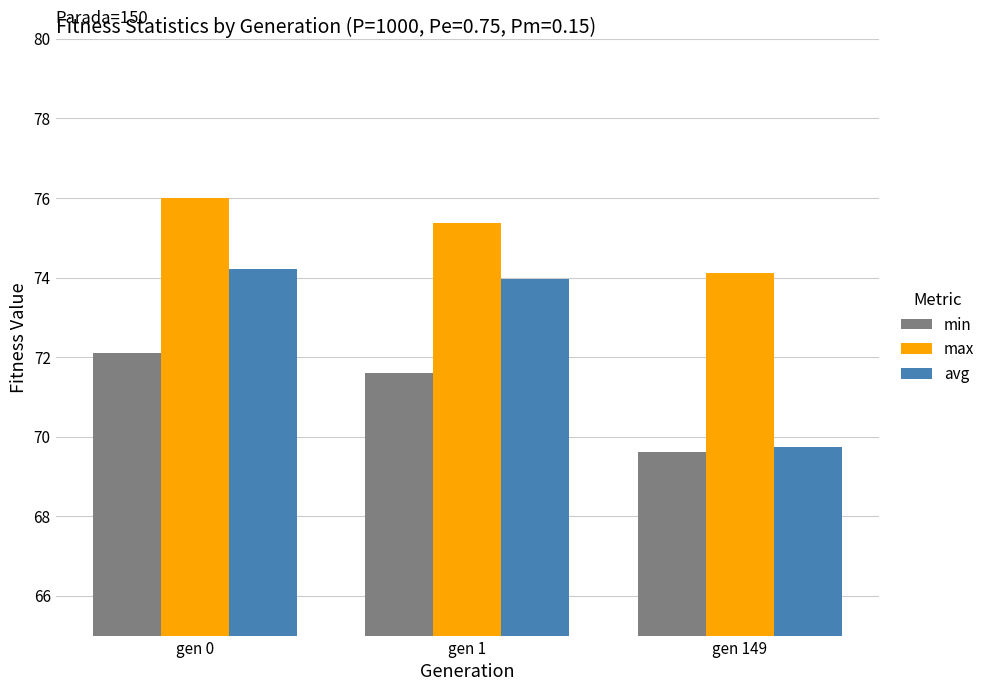

Where does the min series first go above 71?

gen 0